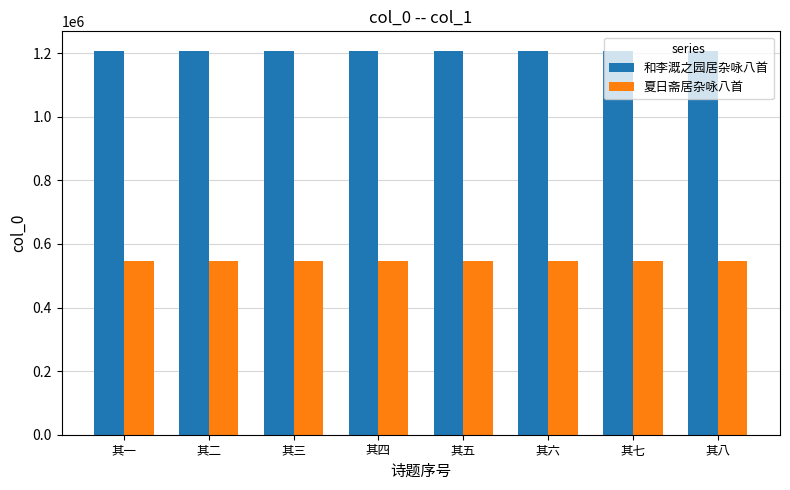

Is the value of 和李溉之园居杂咏八首 at 其二 greater than the value of 夏日斋居杂咏八首 at 其五?

Yes